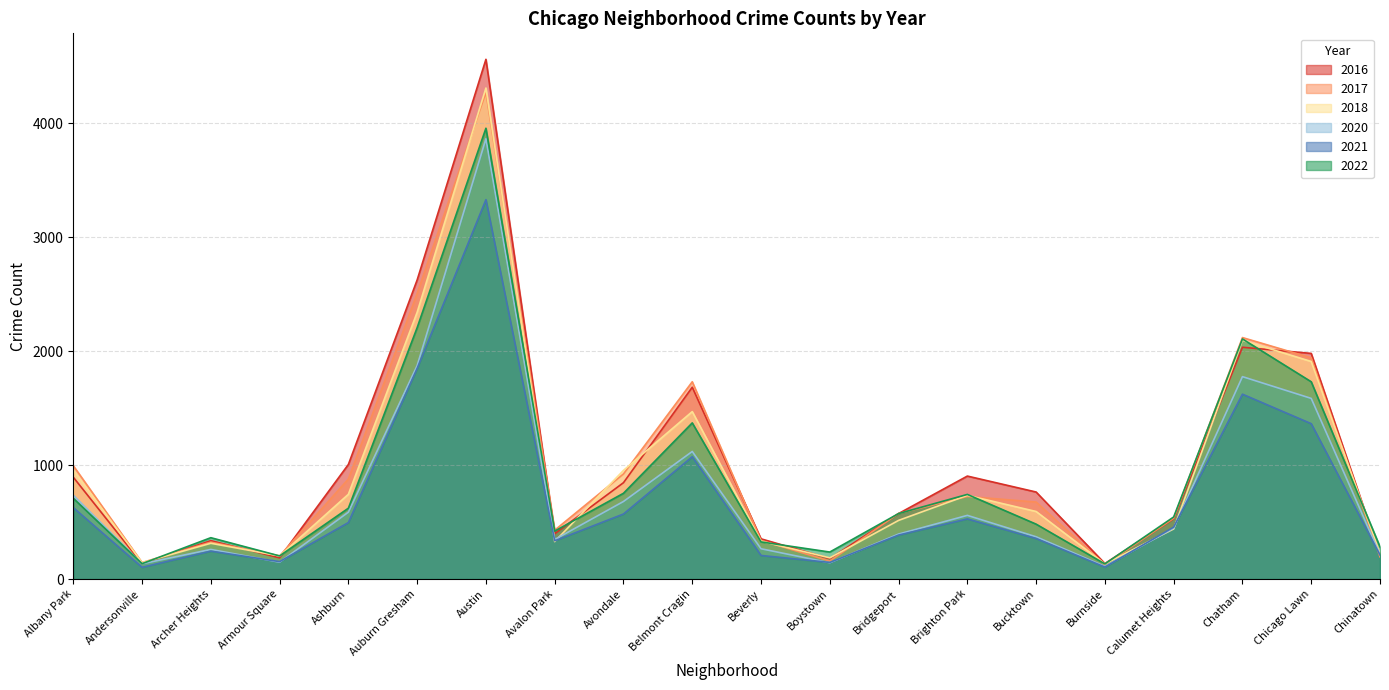

Is it true that 2018 equals 981 at Chicago Lawn?

False